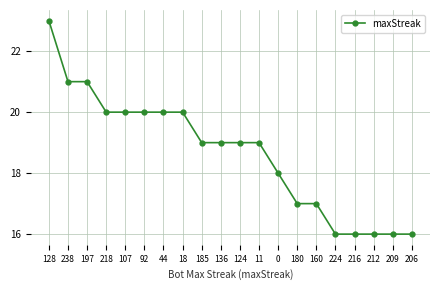

Reading left to right, extract all data points from this chart.

23	21	21	20	20	20	20	20	19	19	19	19	18	17	17	16	16	16	16	16